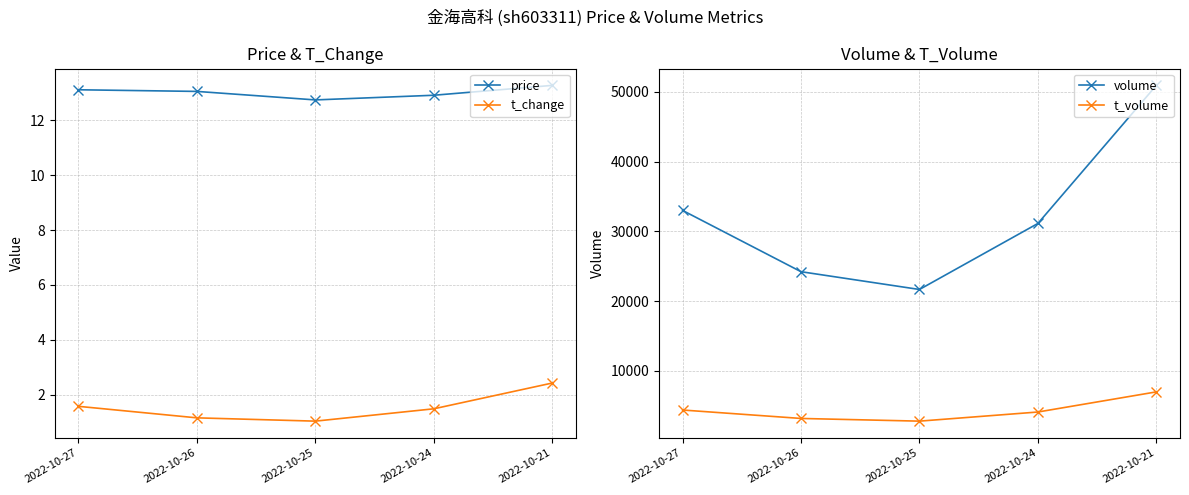

Where does the volume series first go above 31120?

2022-10-27